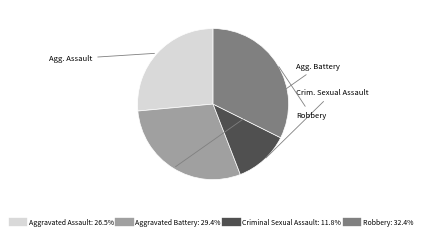

Is there a majority slice in this chart?

No